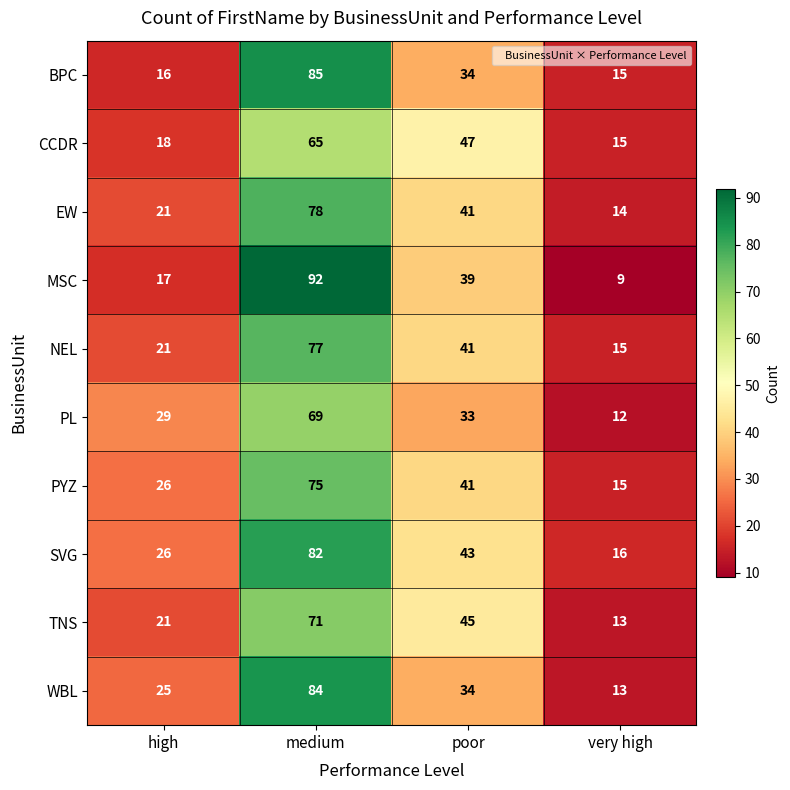

Which series has the widest spread of values?

MSC